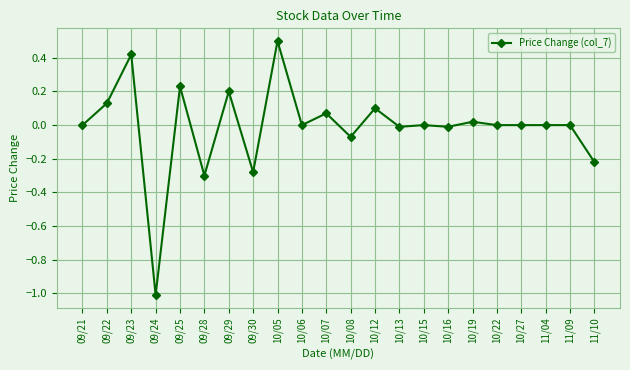

At which category does the data reach its first local peak?

09/23